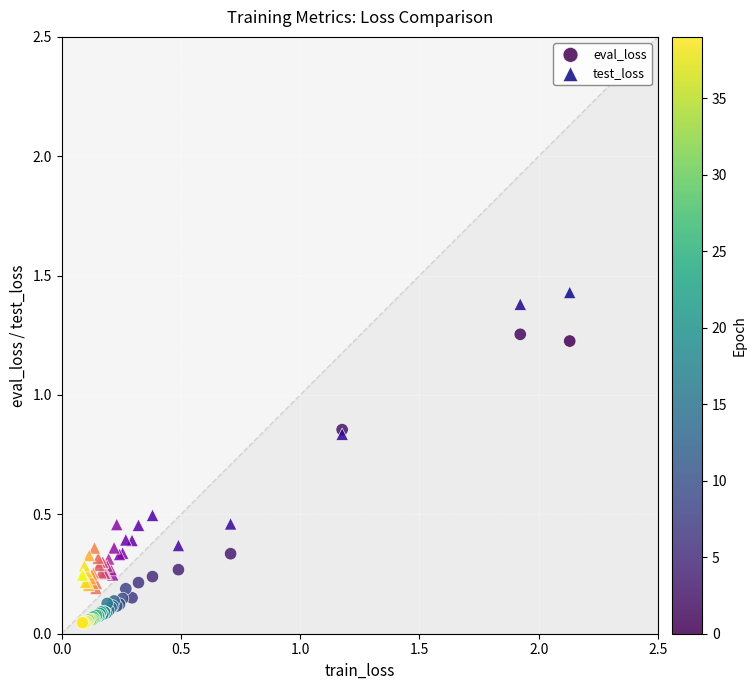

What is the X range (max minus min) for the scatter plot?

2.0